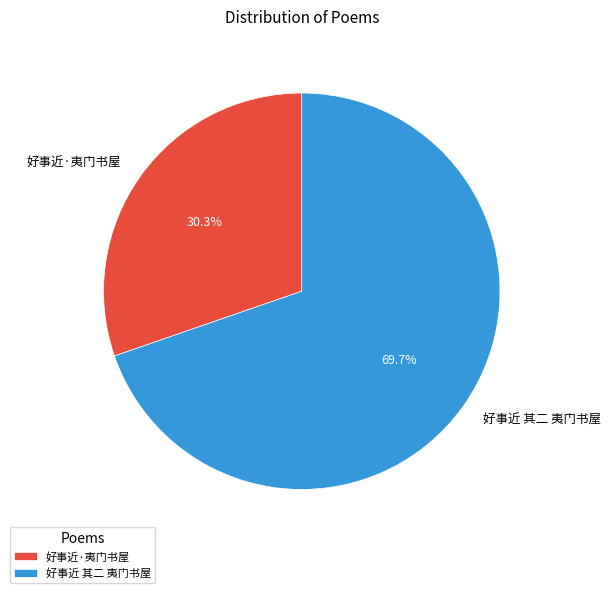

Which category accounts for the majority?

好事近 其二 夷门书屋